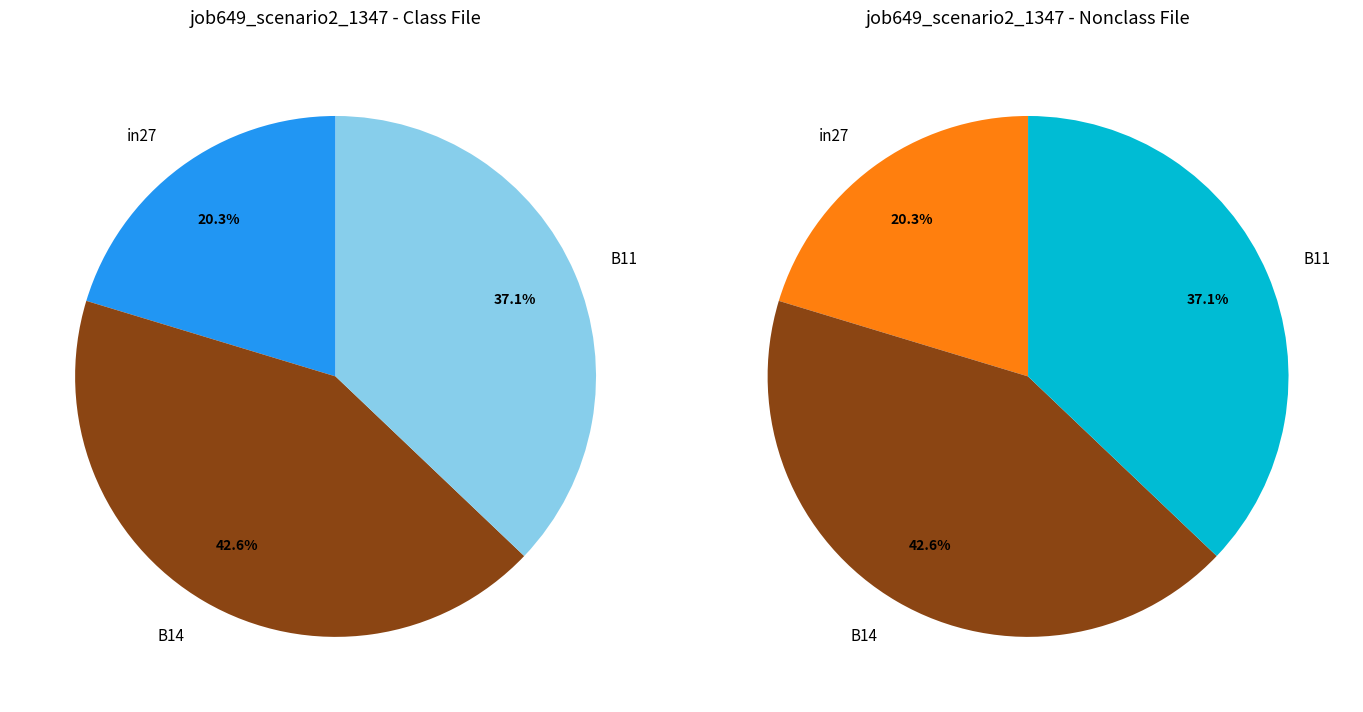

Does any single category account for the majority?

No